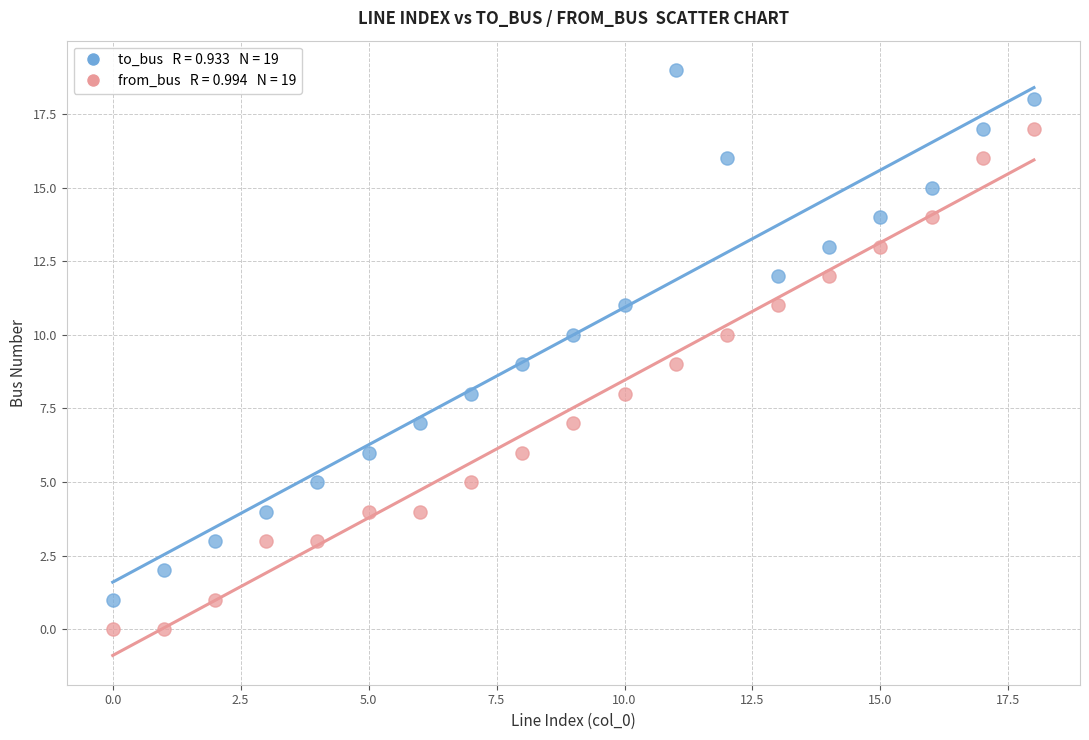

Across all data points, what is the range of Y values (max minus min)?

19